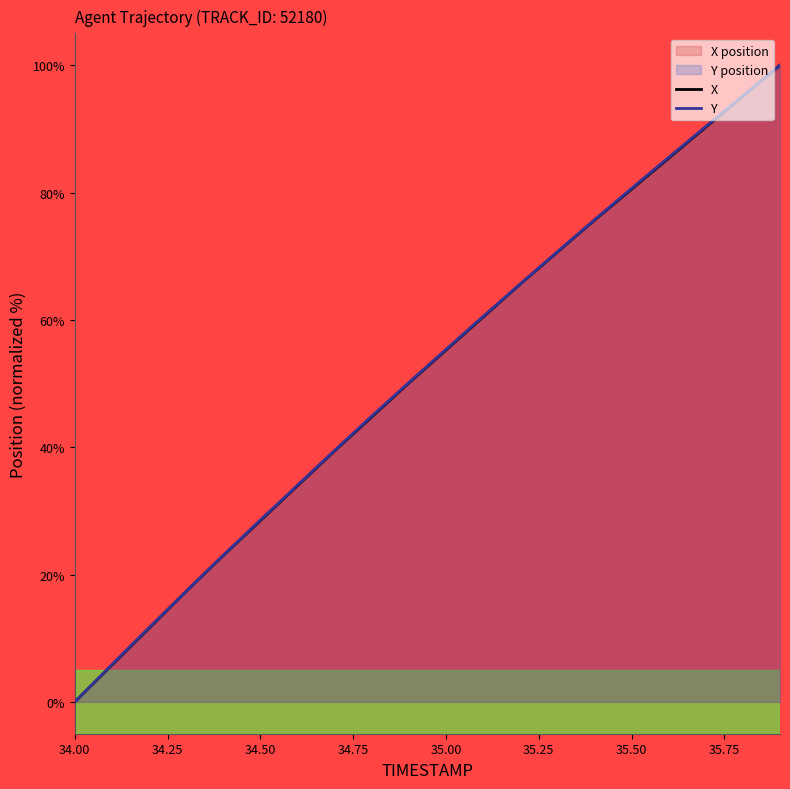

What is the difference between the maximum and minimum values in the Y series?

100.0